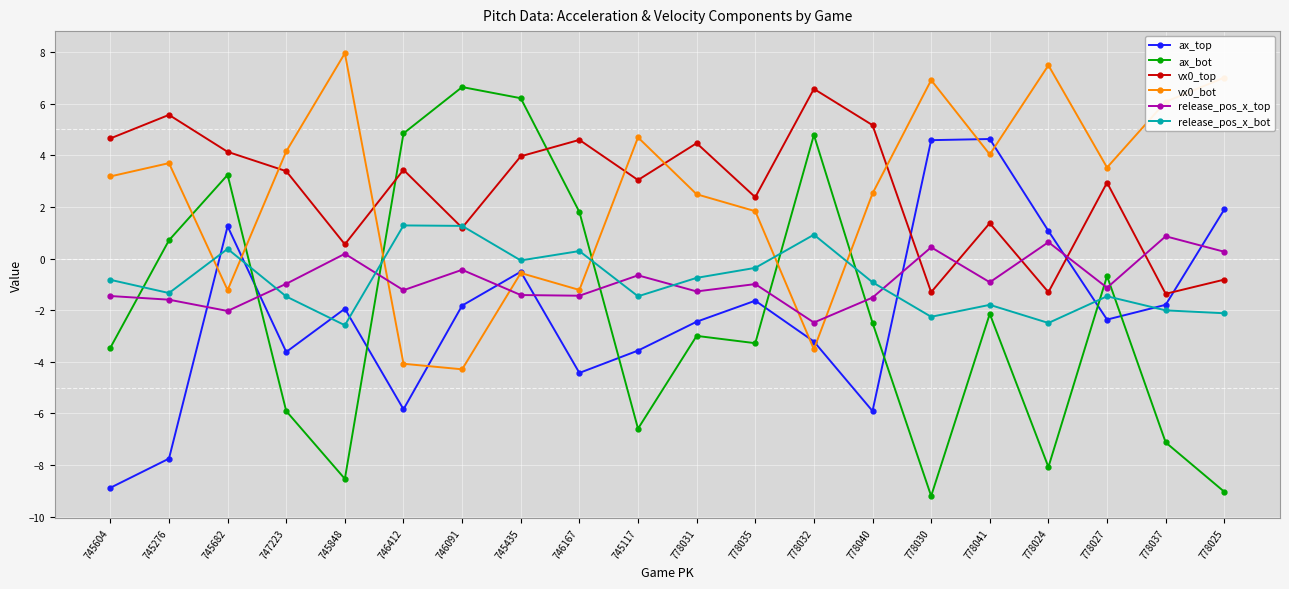

At which category does release_pos_x_bot reach its first local valley?

745276